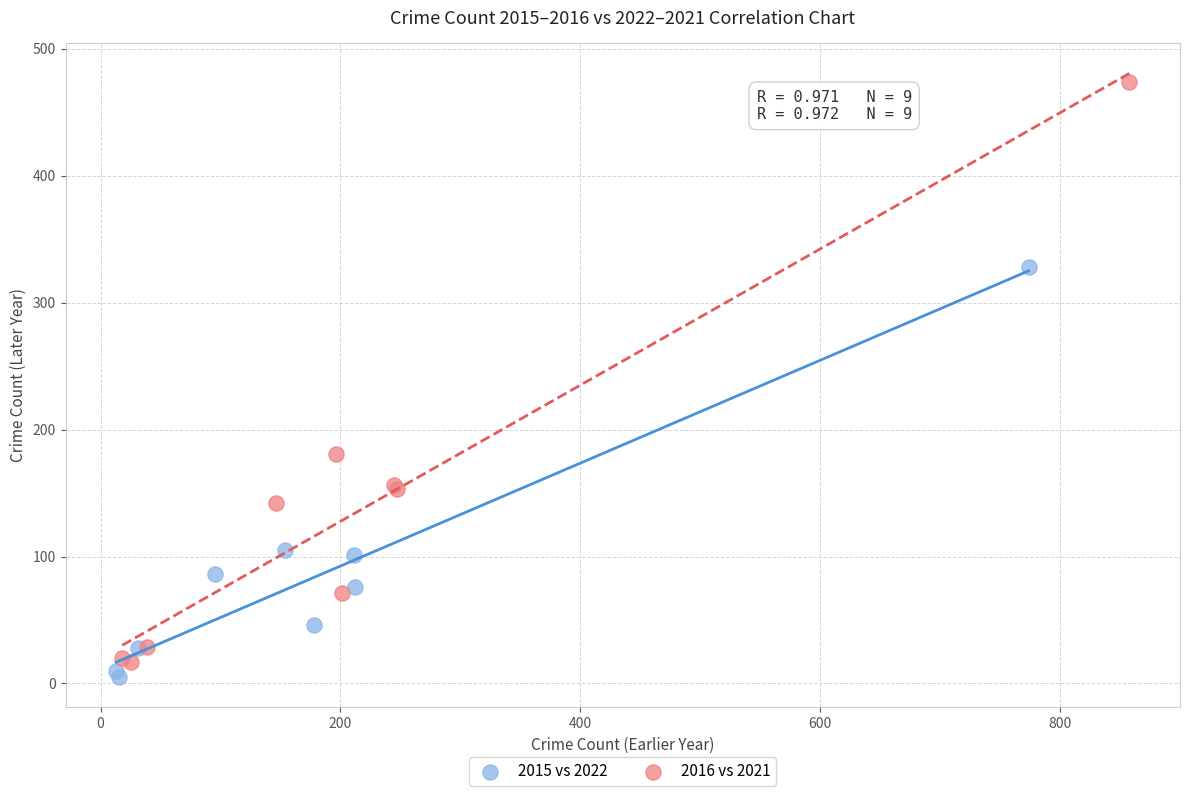

Which series has the widest spread of Y values?

2016 vs 2021